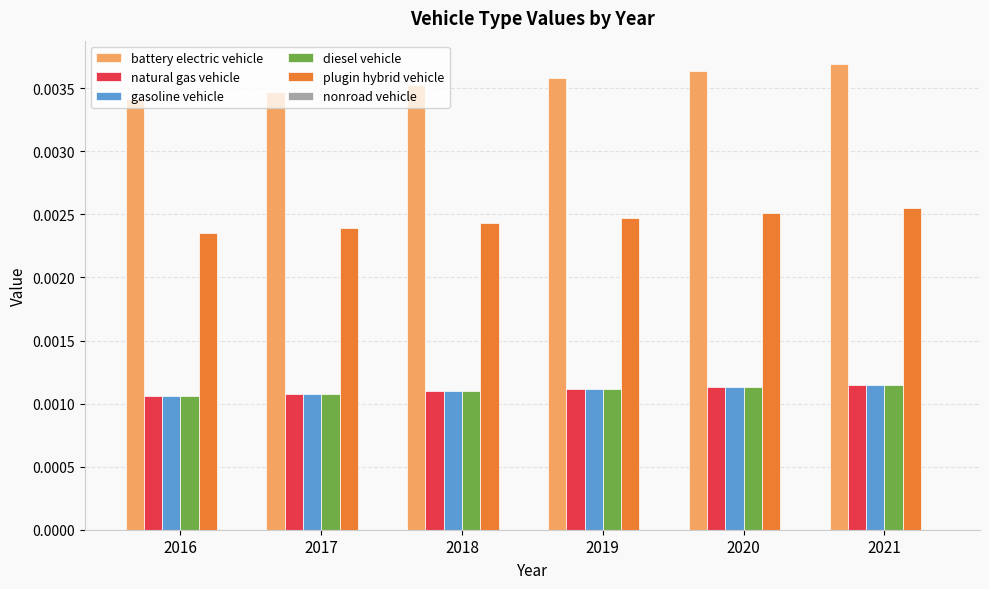

At which category does the chart reach its peak across all series?

2021